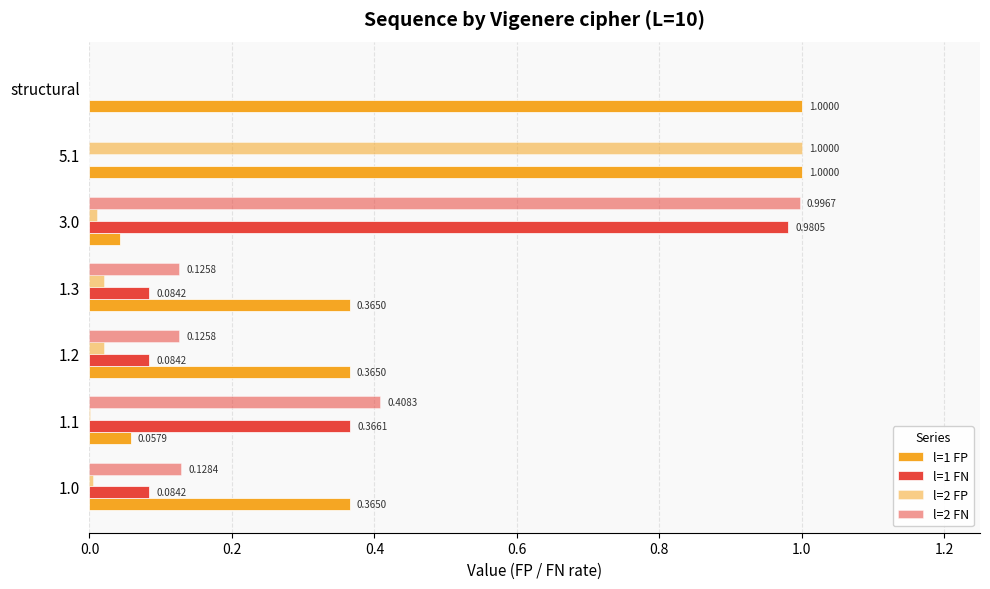

How many positive values does the l=2 FP series have?

6